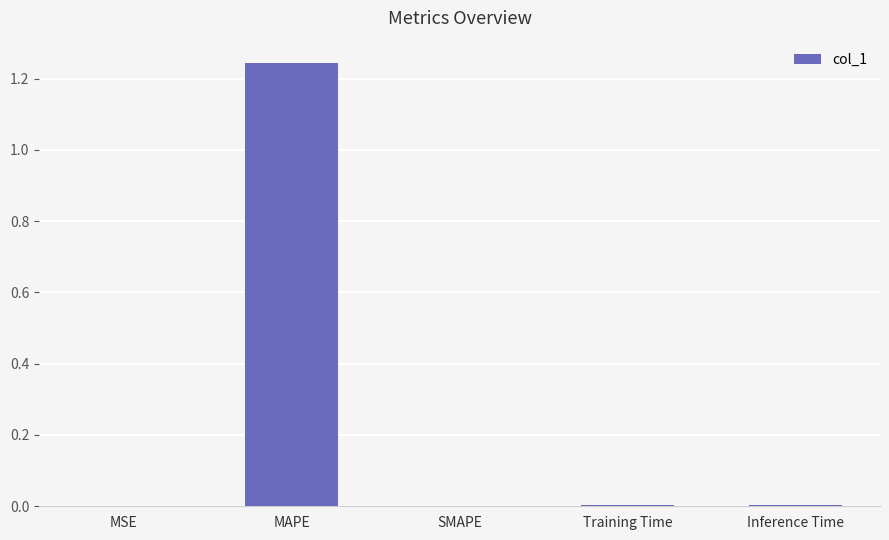

The chart shows a value of 0.0 at Training Time. True or false?

True